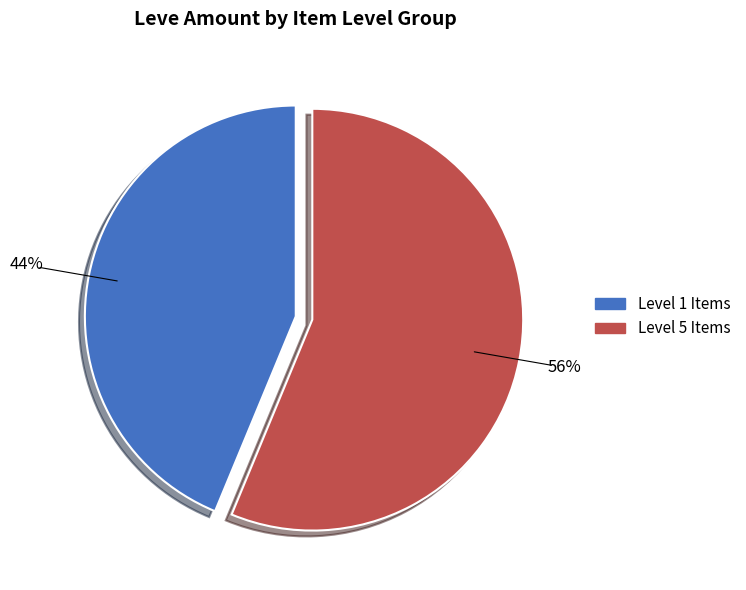

To the nearest percent, what is the average slice percentage?

50%